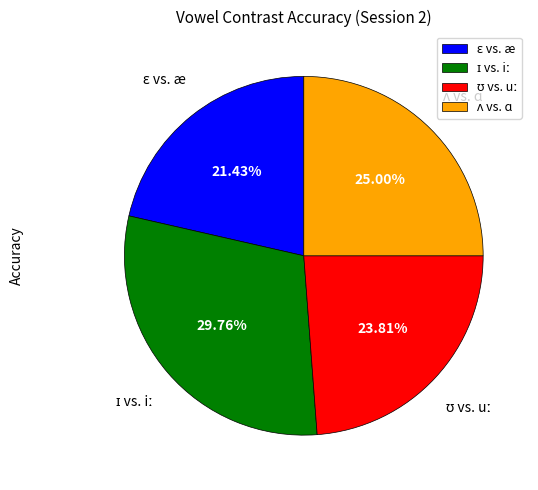

Is there a majority slice in this chart?

No